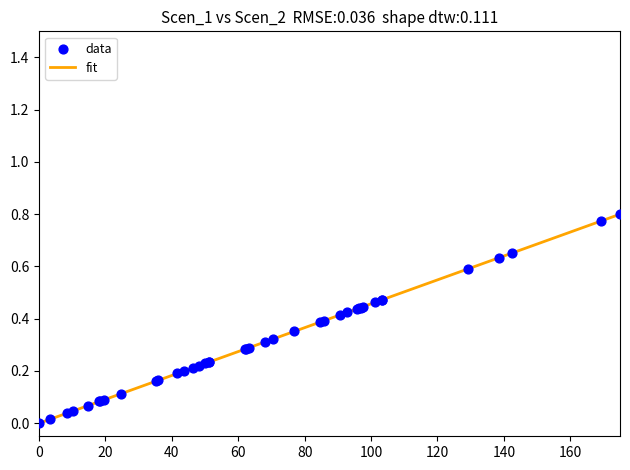

How many lines are shown in the chart?

1